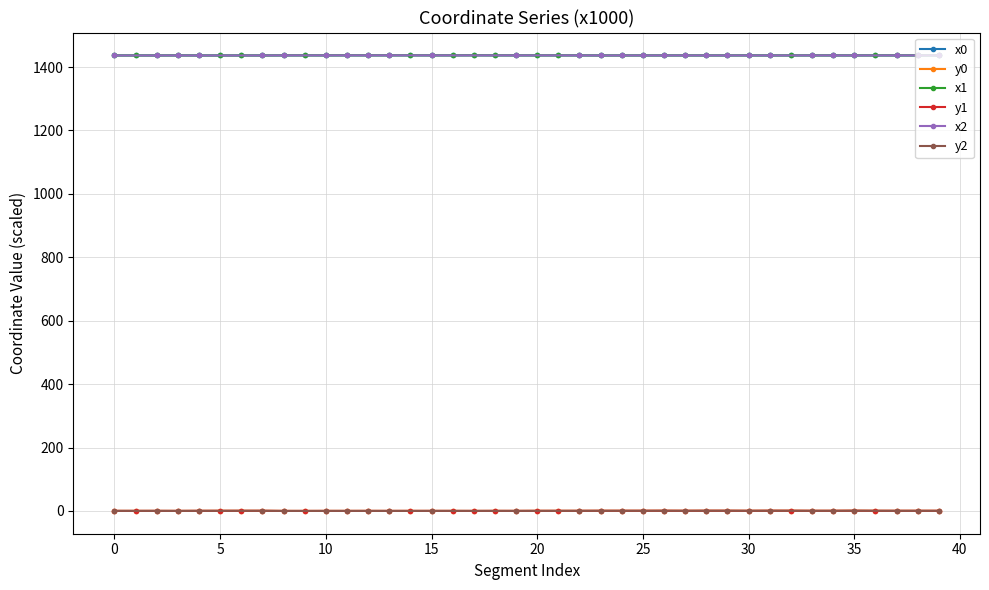

At which category does x0 reach its first local valley?

2